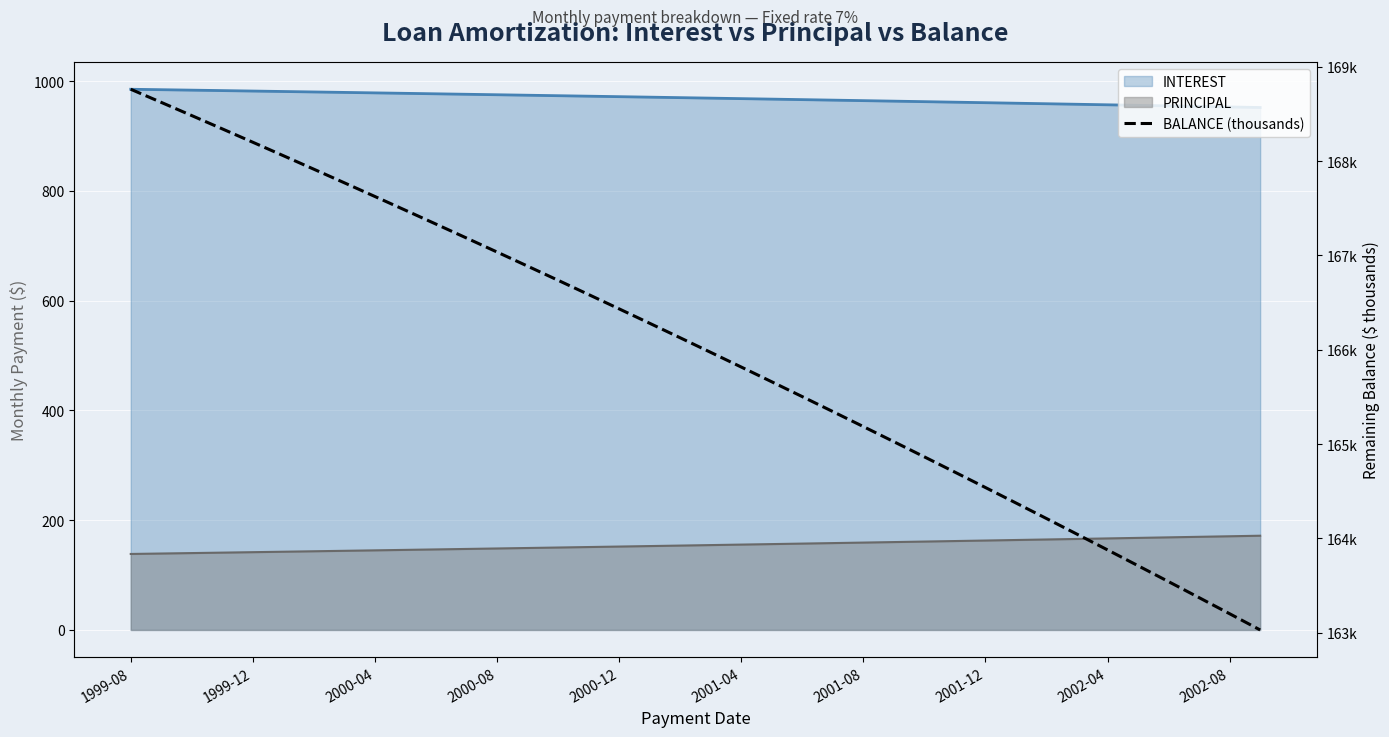

The value at 31 is 93.6. True or false?

False